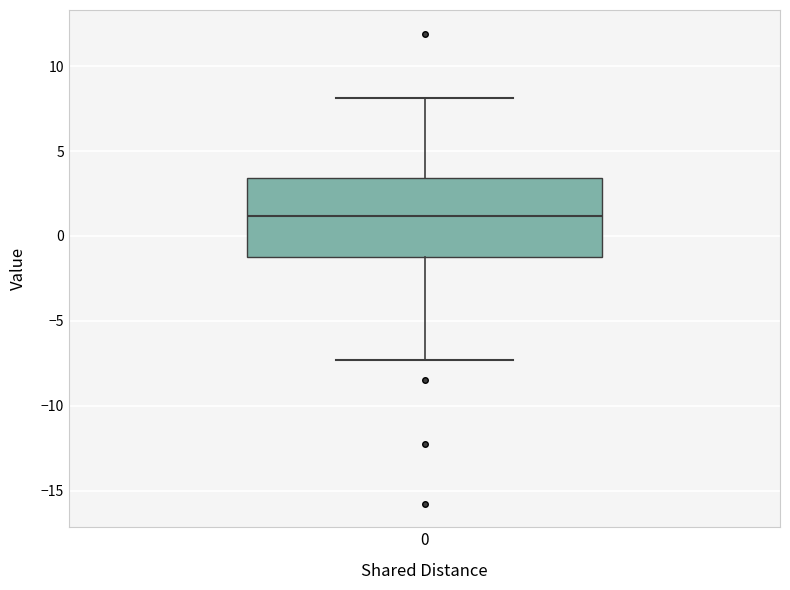

Transcribe this box plot: give where the median line is, the range the box spans, and where the two whiskers end, as read against the y-axis. The values are not printed on the chart, so give them approximately, as read against the axis.

median 1.0, box -1.5 to 3.5, whiskers -7.5 to 8.0